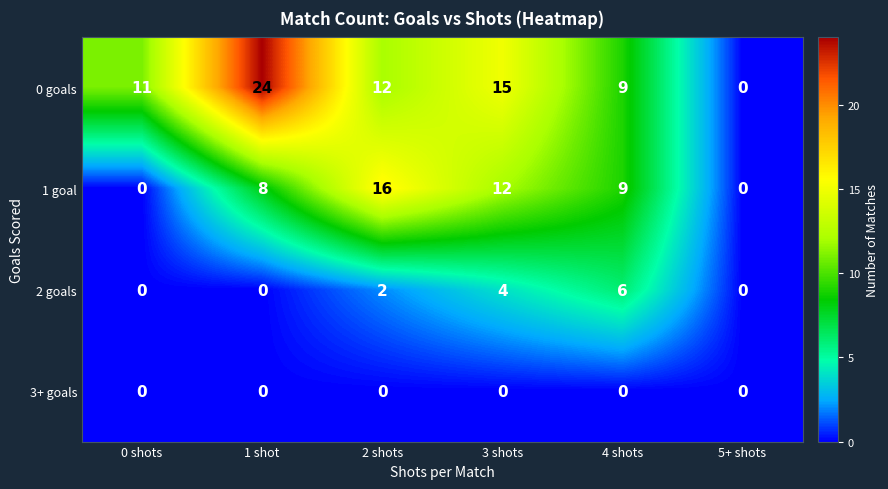

True or false: 2 goals has a value of 0 at 1 shot.

True